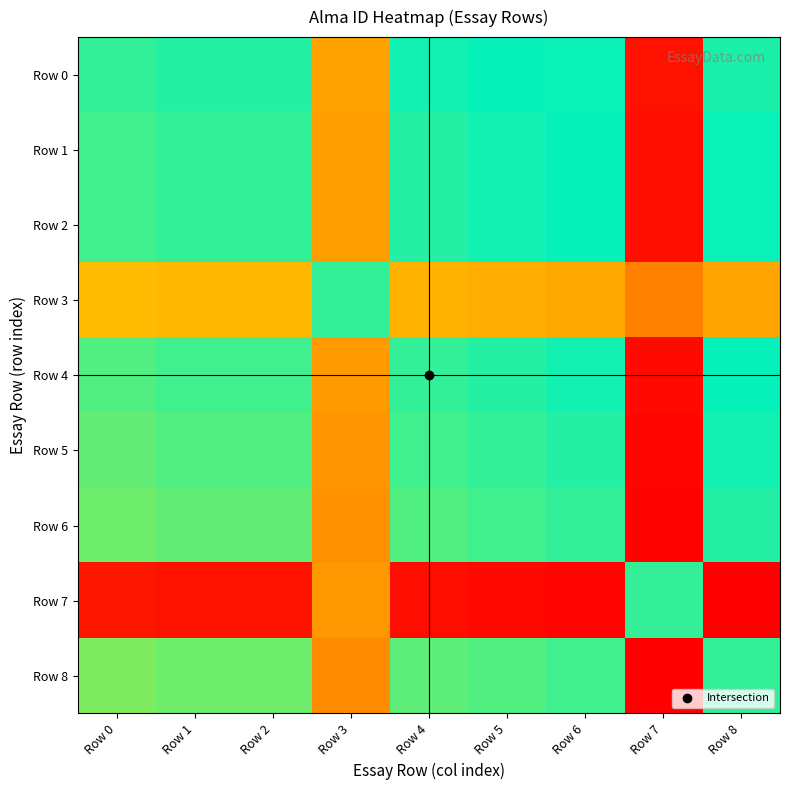

What is the spread (max minus min) of values at Row 4?

0.1